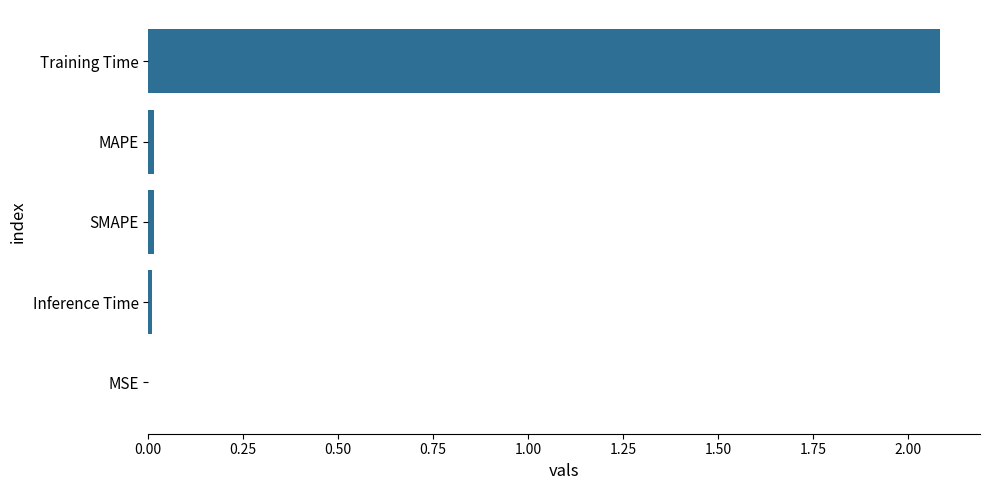

The value at Training Time is 2.1. True or false?

True